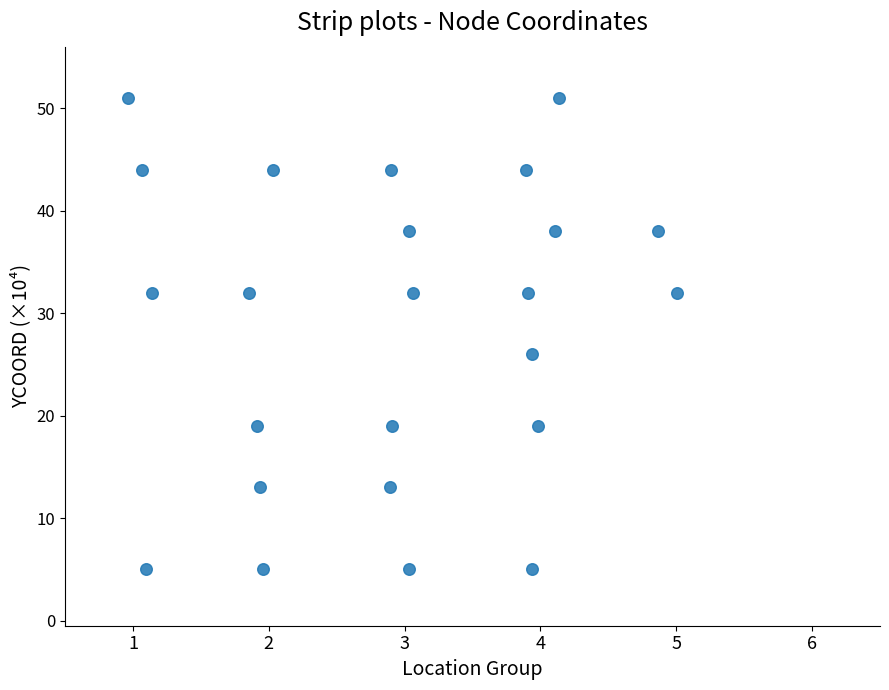

What Y value in the scatter plot is closest to 28?

26